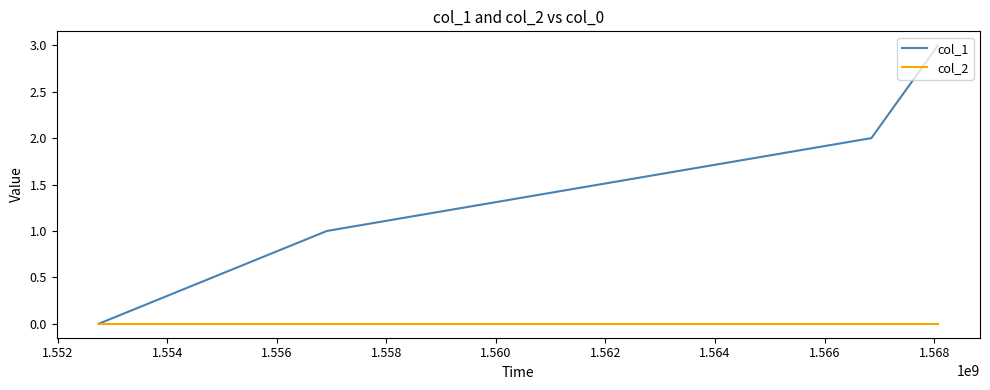

List the series in order of their peak value, lowest first.

col_2, col_1